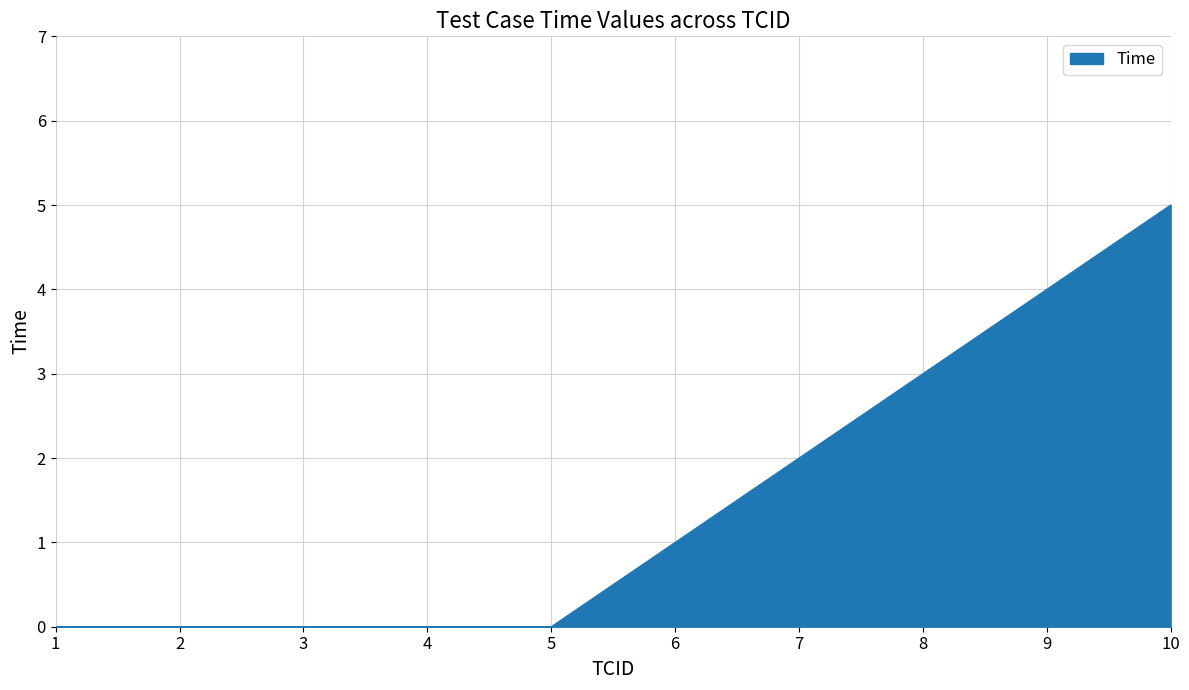

What is the change in value from 1 to 7?

+2